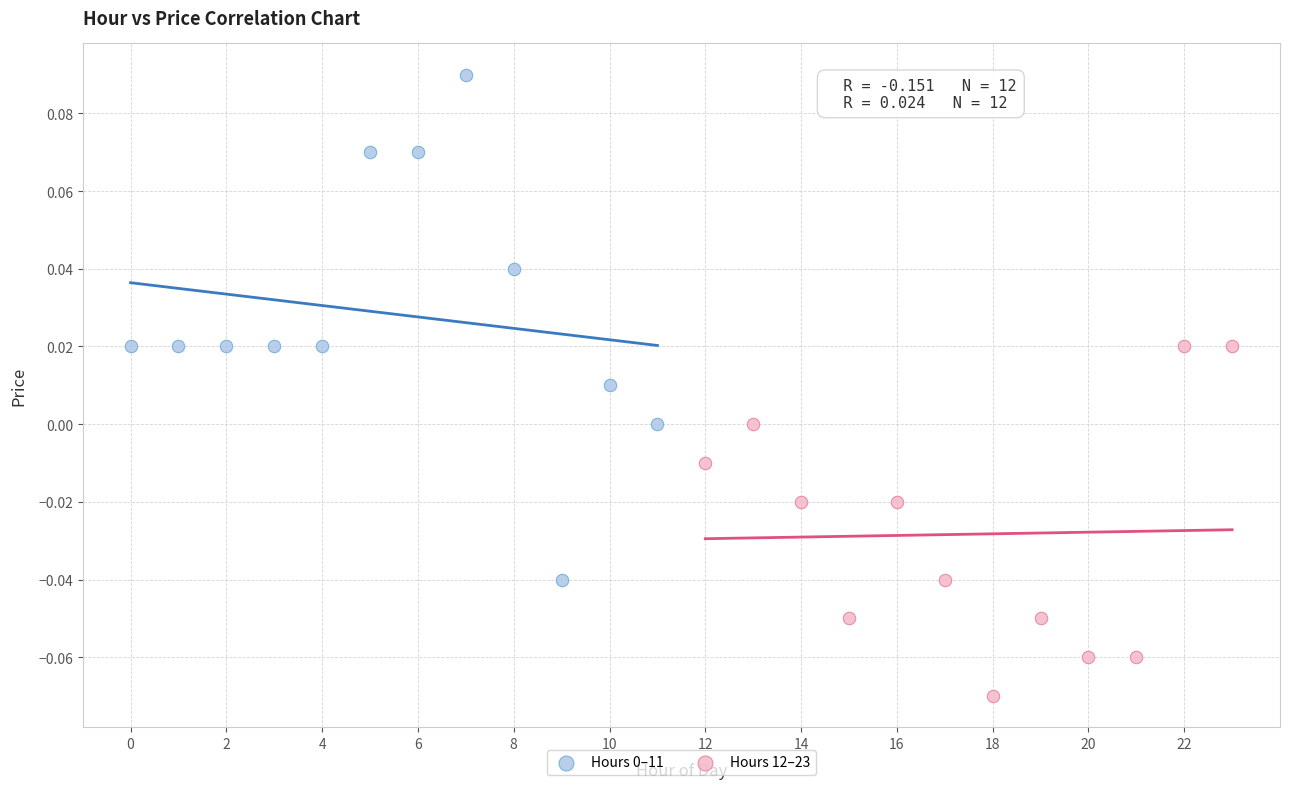

Which series reaches the minimum Y coordinate?

Hours 12–23